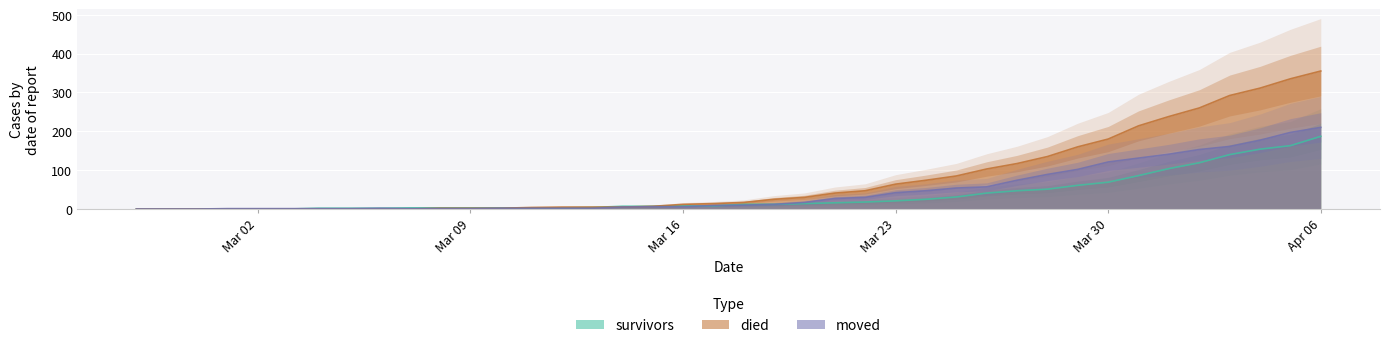

What is the label of the 39th point from the right?

2020-02-28